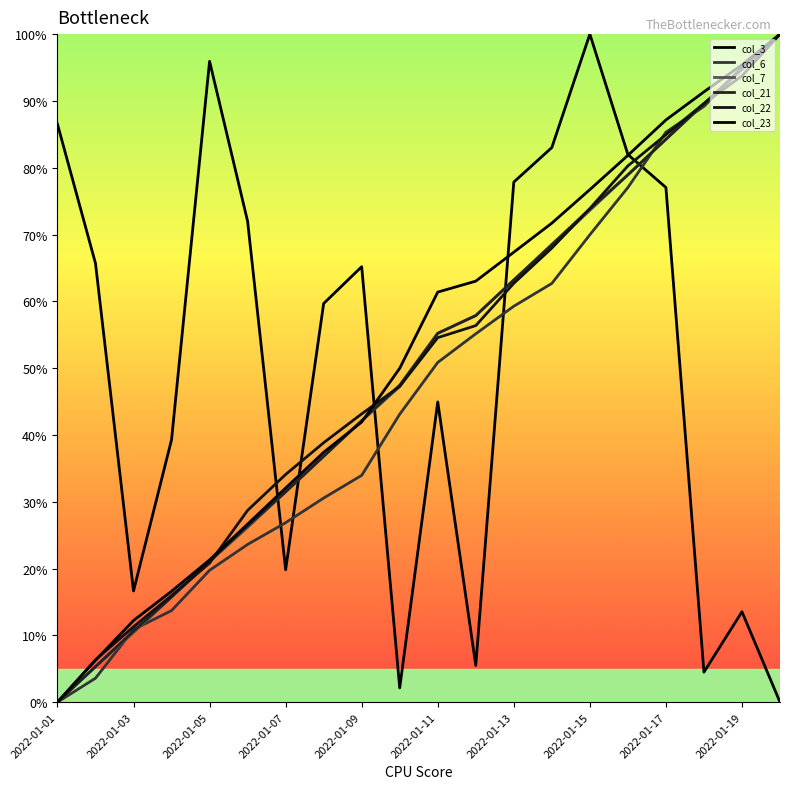

What is the average value of the col_22 series?

50.5